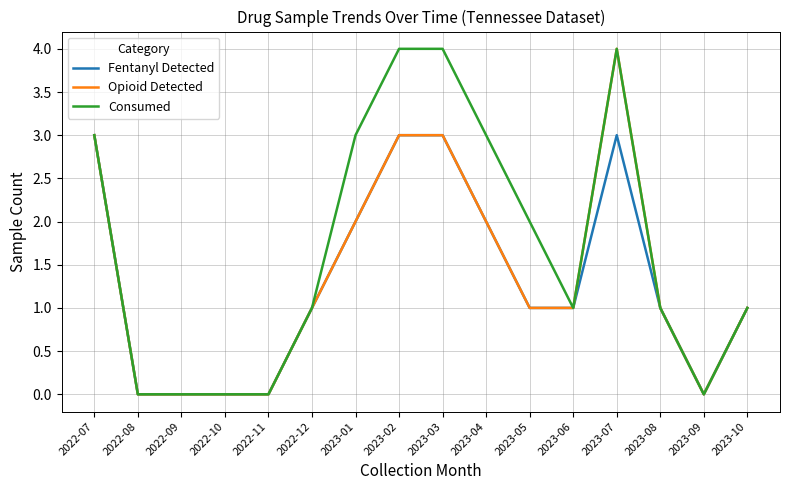

Between 2023-04 and 2023-10, which series saw the biggest shift?

Consumed